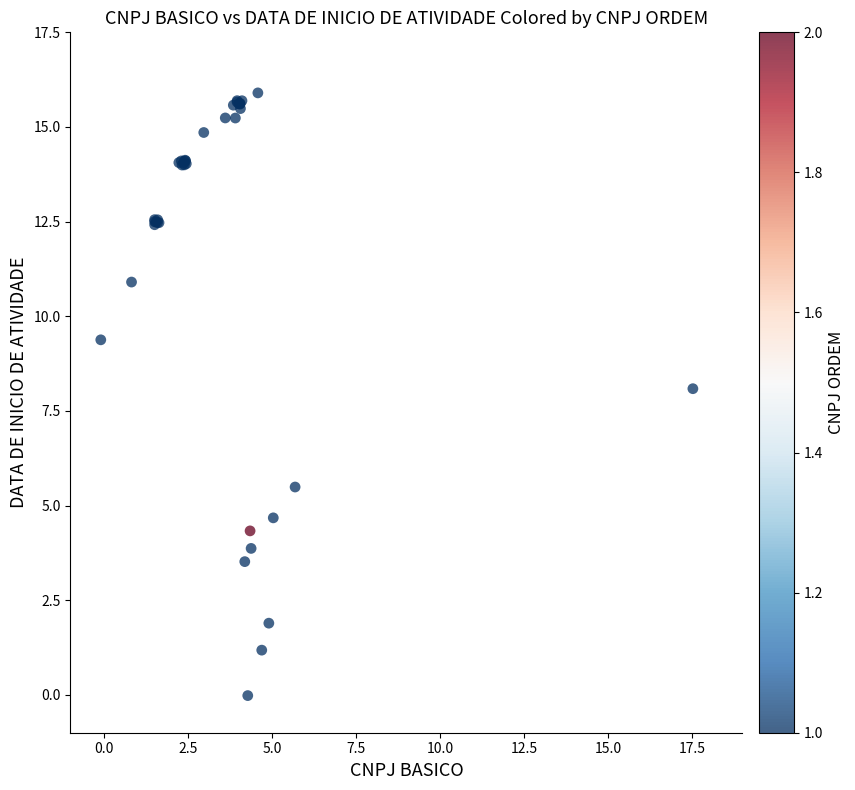

What Y value in the scatter plot is closest to 7?

8.1